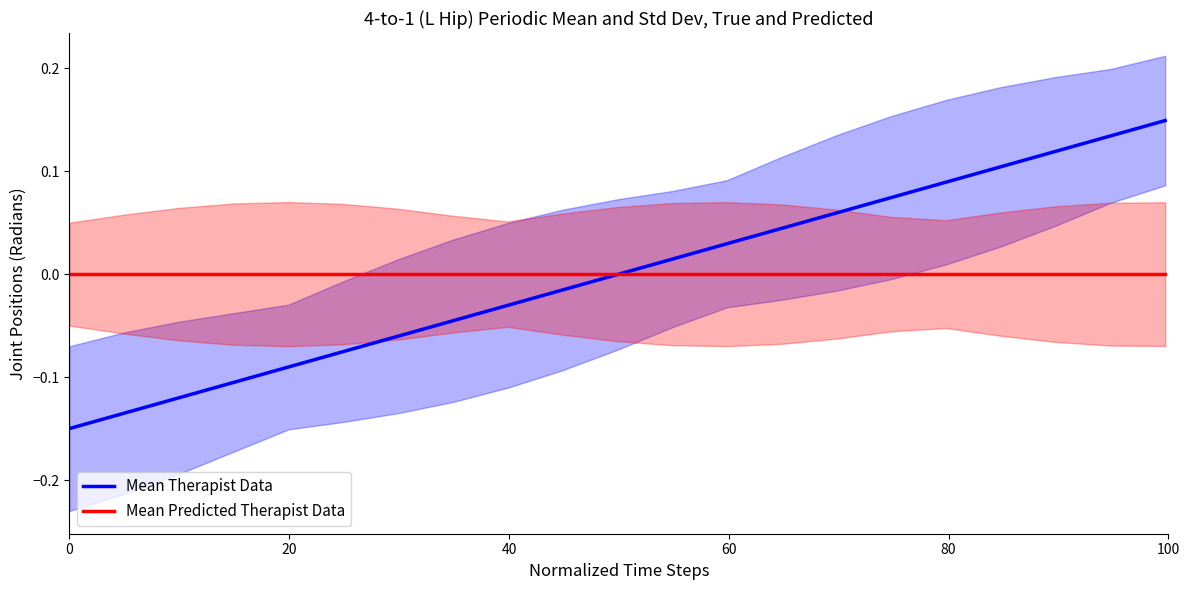

Is it true that Mean Therapist Data equals 0.1 at 17?

False